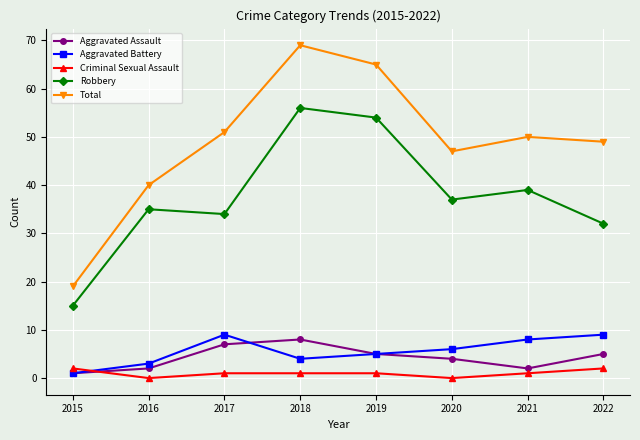

Read the Aggravated Battery value at 2018.

4